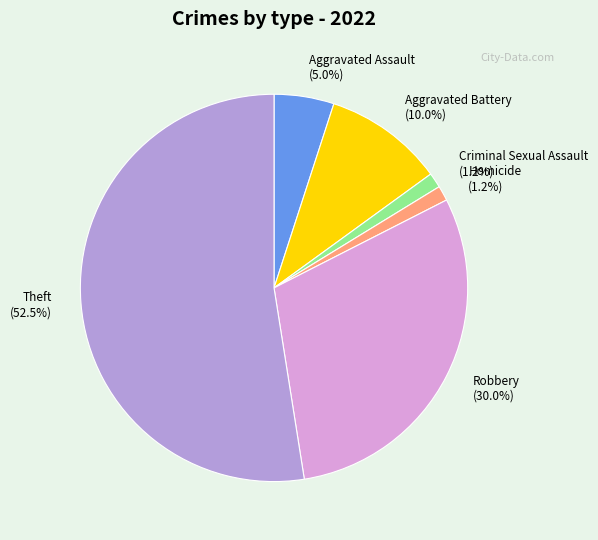

Is it true that Robbery is 16% of the pie?

False